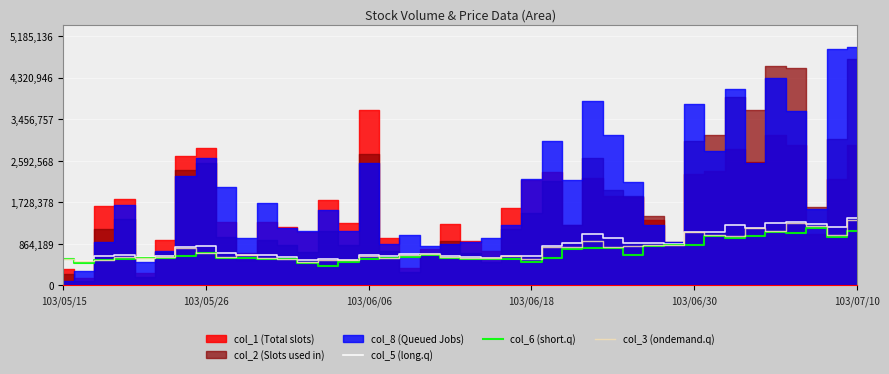

What is the difference between the second highest and minimum values in the col_5 (long.q) series?

808000.0